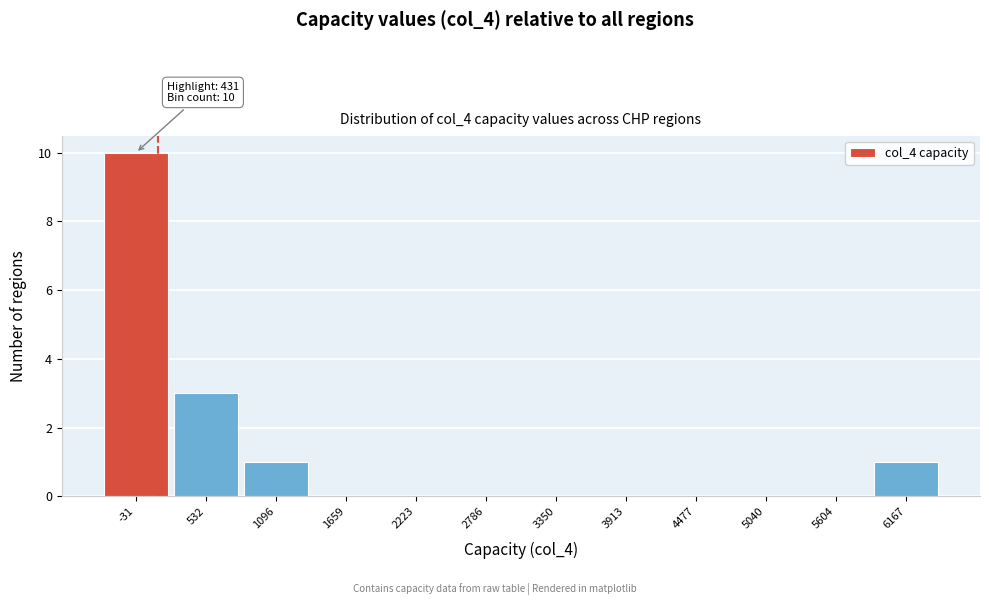

Reading left to right, list all the values displayed in this chart.

-31=10	532=3	1096=1	1659=0	2223=0	2786=0	3350=0	3913=0	4477=0	5040=0	5604=0	6167=1